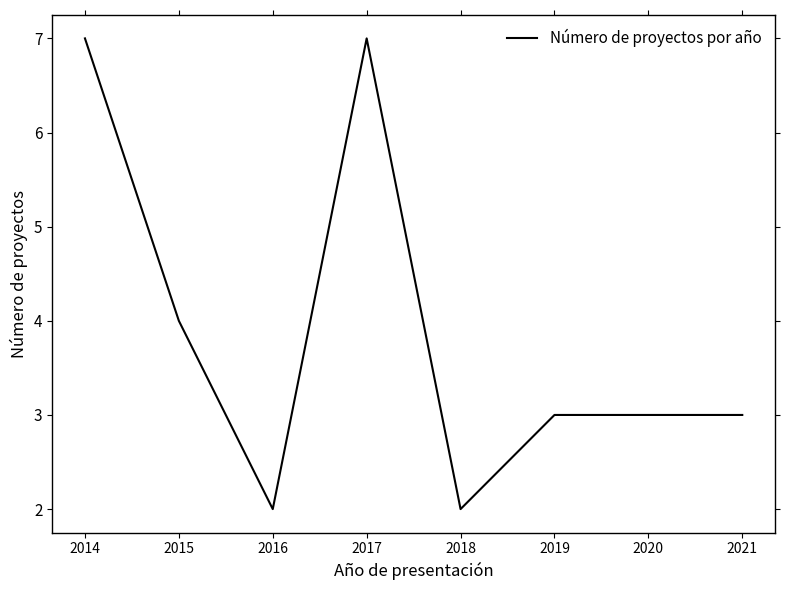

What is the difference between the maximum and second lowest values?

5